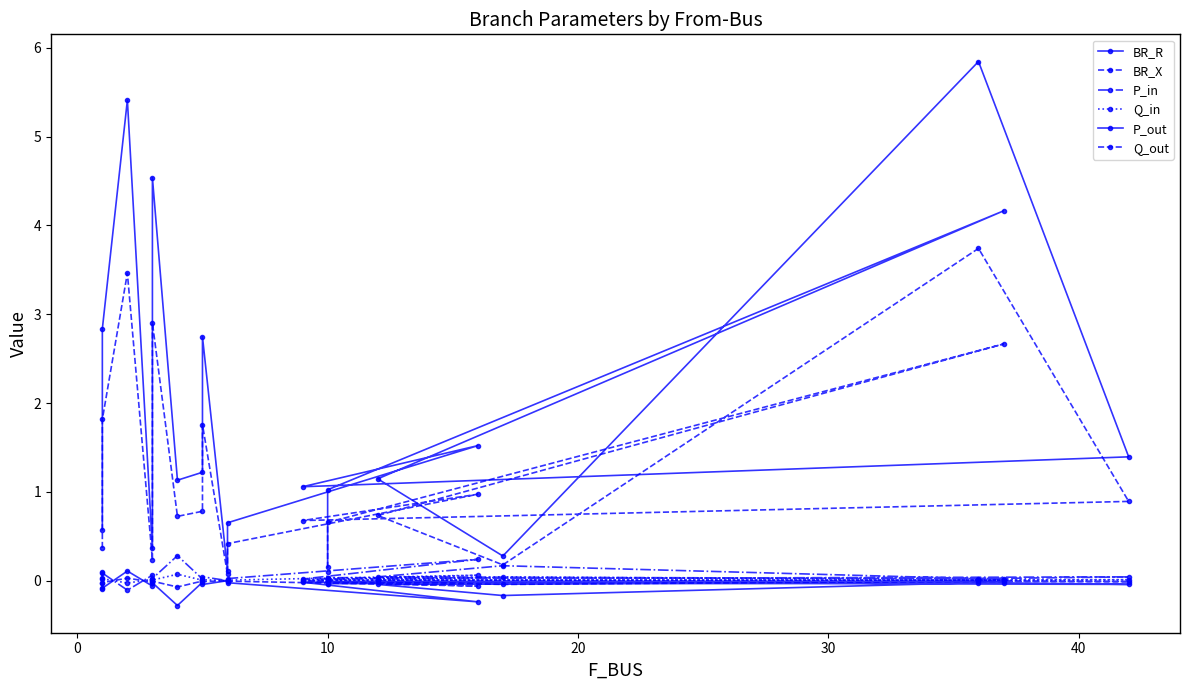

Which series has the largest range (max minus min)?

BR_R